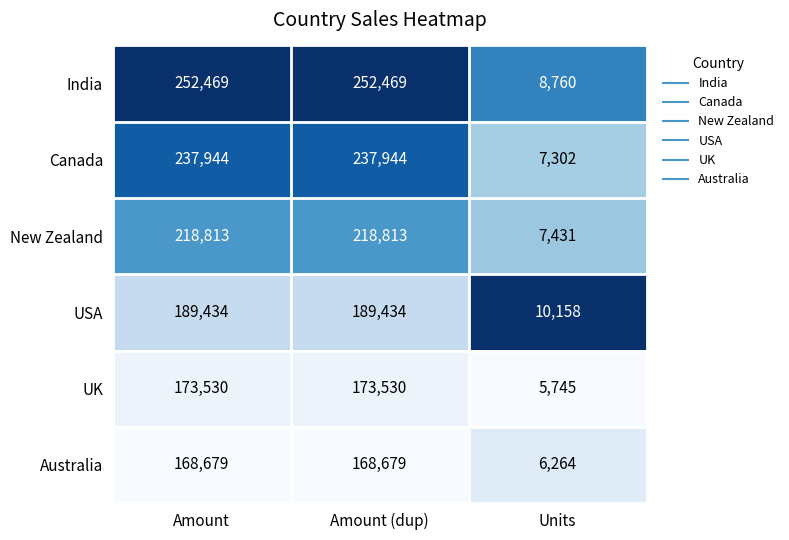

The Australia series shows 8276 at Units. True or false?

False